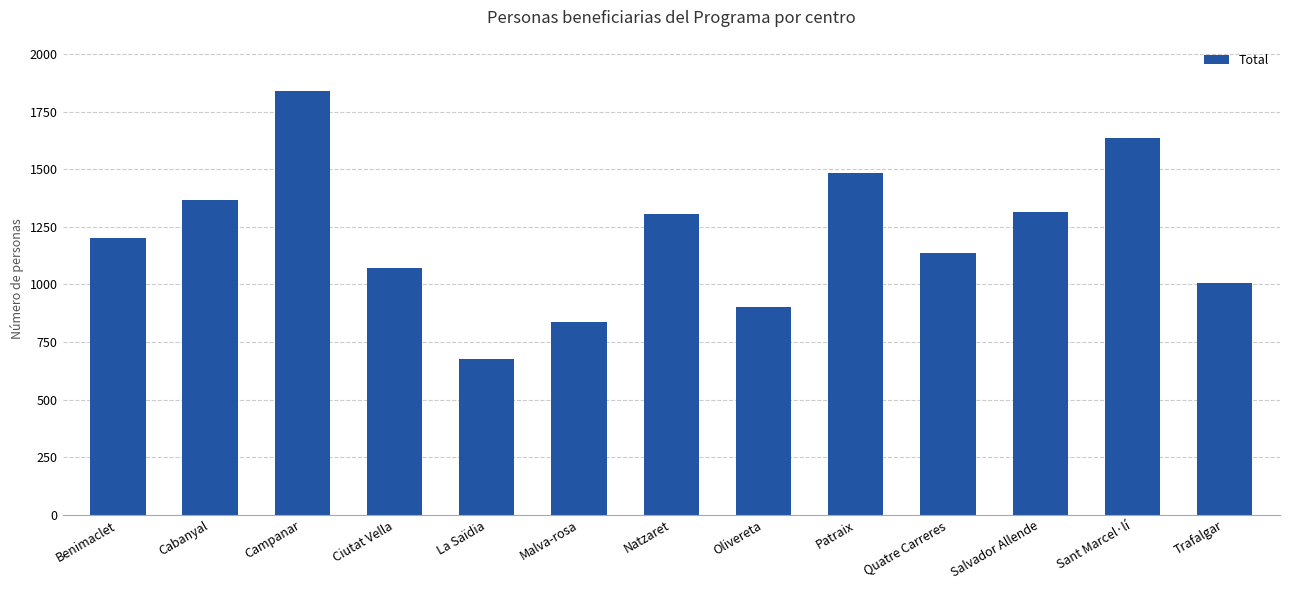

What is the value of the 3rd bar from the left?

1838